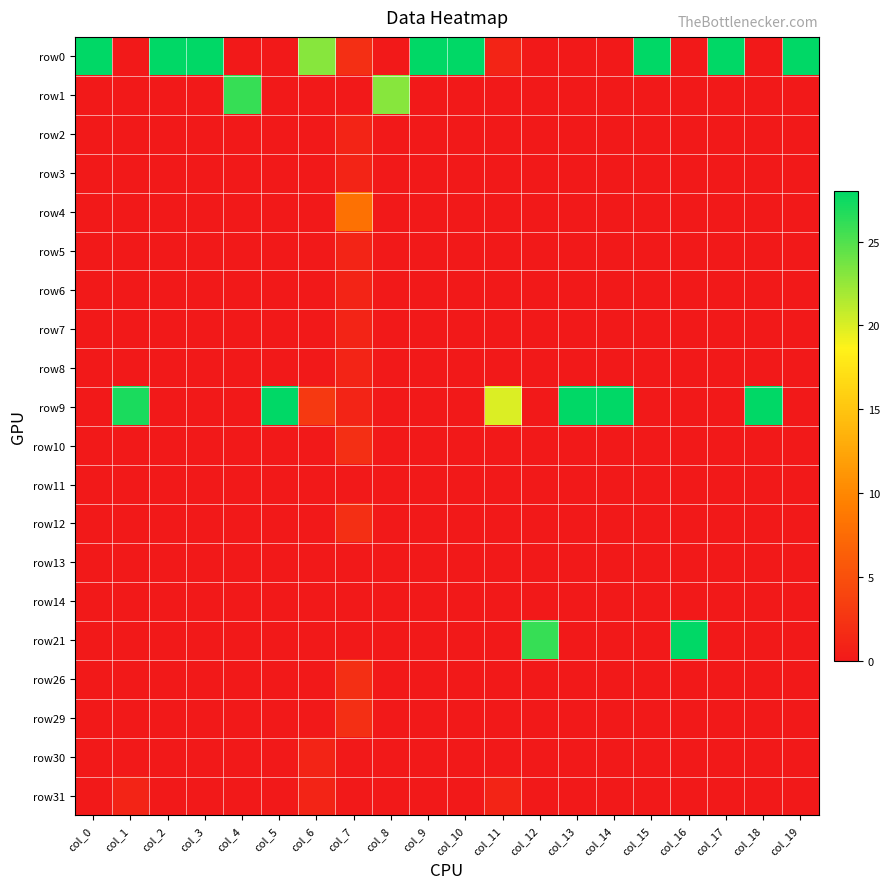

Count the number of data series in this chart.

20